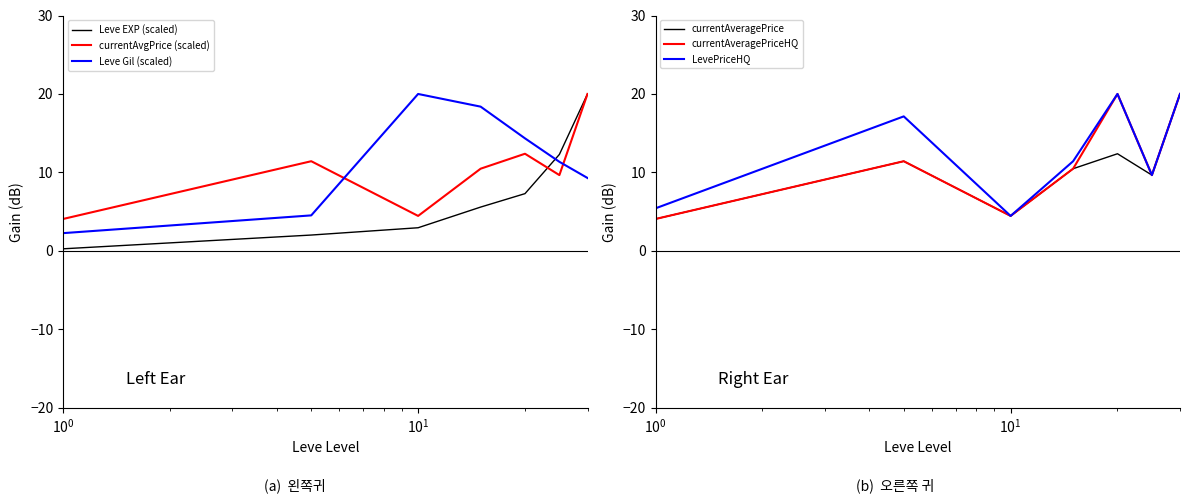

How many values in the currentAvgPrice (scaled) series exceed 10?

4